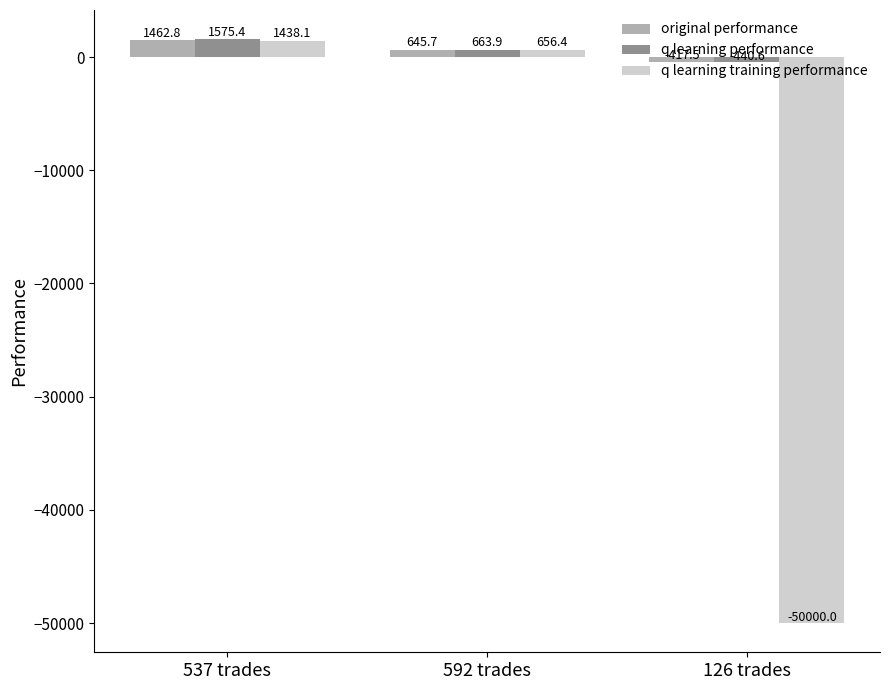

At which label does q learning training performance first exceed 656?

537 trades